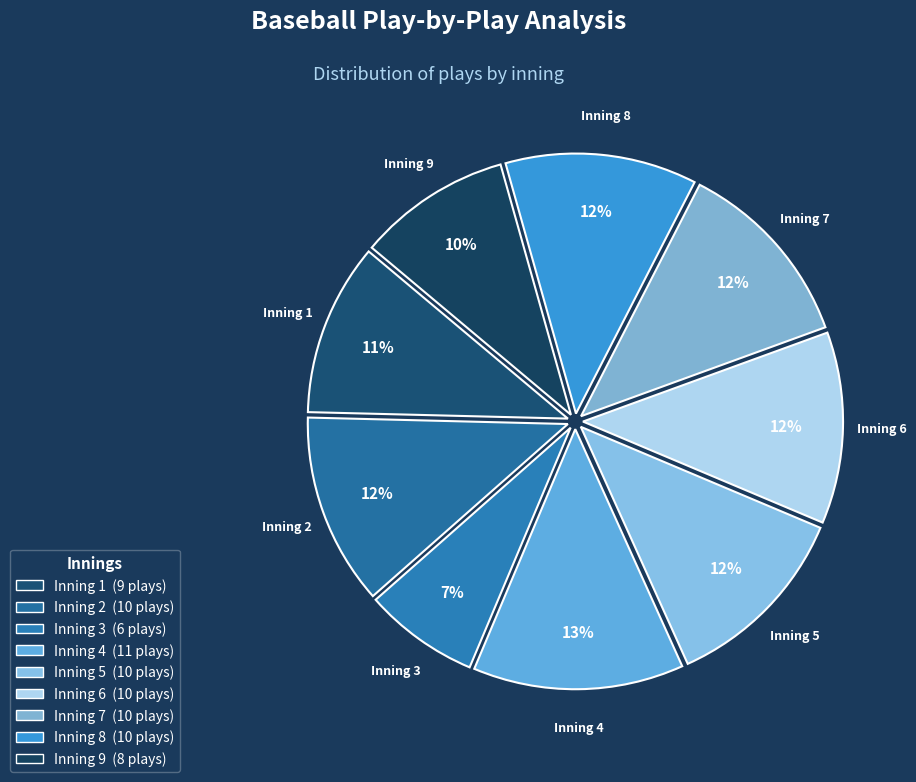

Is the sum of Inning 8 and Inning 9 greater than half?

No